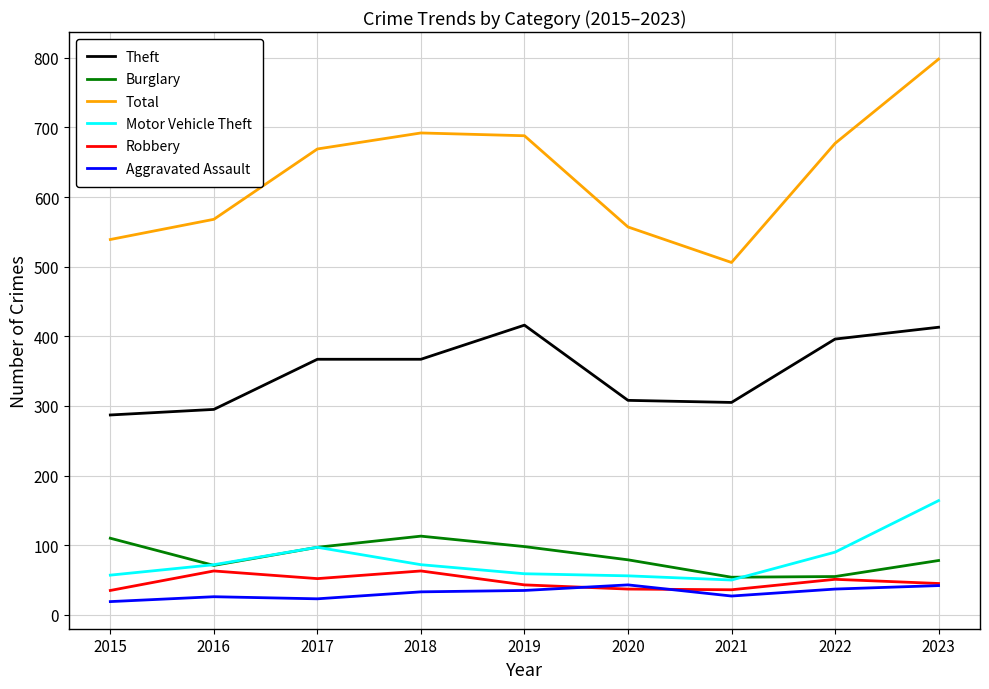

What is the difference between the highest and lowest values at 2016?

542